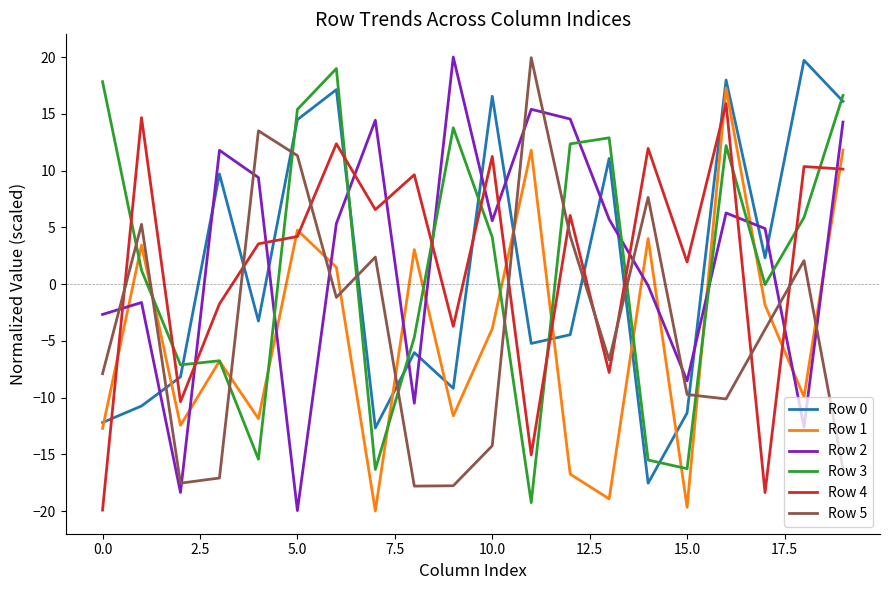

True or false: Row 2 and Row 4 intersect in this chart.

True